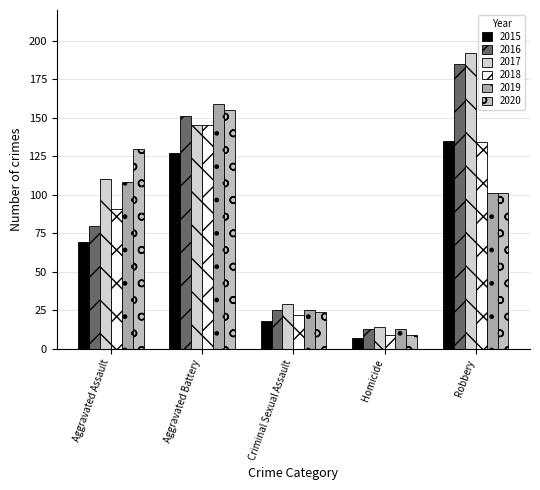

What is the average value of the 2015 series?

71